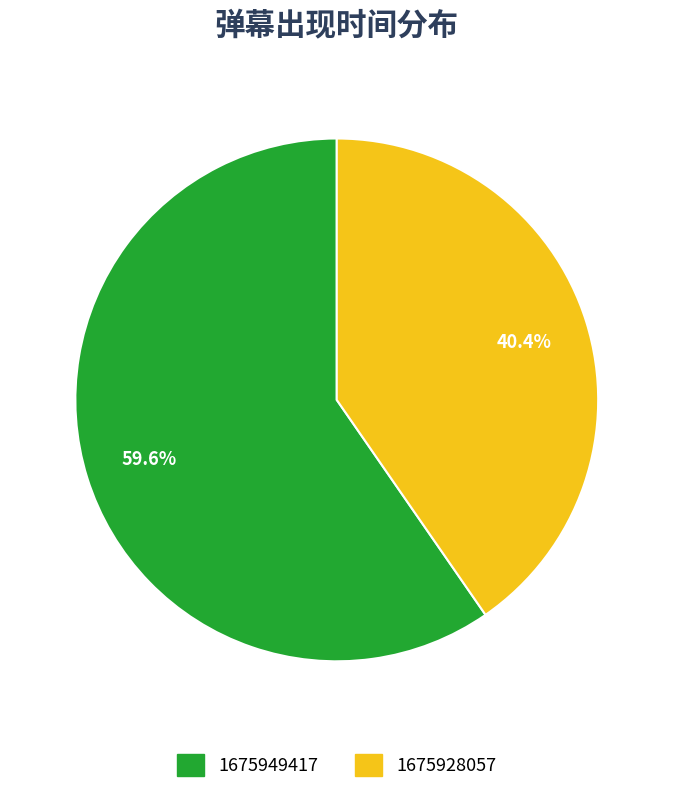

Rank the categories by value from highest to lowest.

1675949417, 1675928057